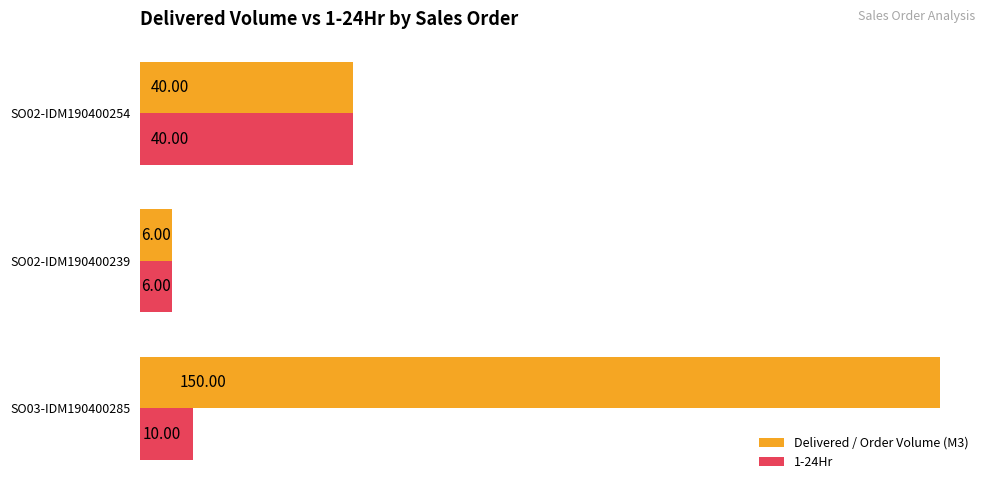

What is the difference between the second highest and minimum values in the 1-24Hr series?

4